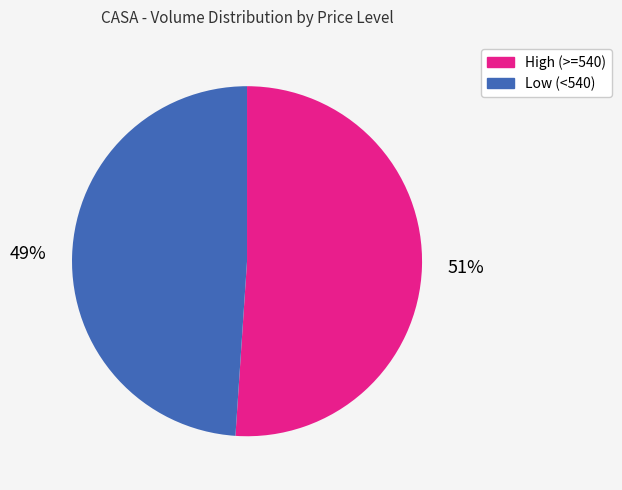

Count the number of slices in the pie.

2